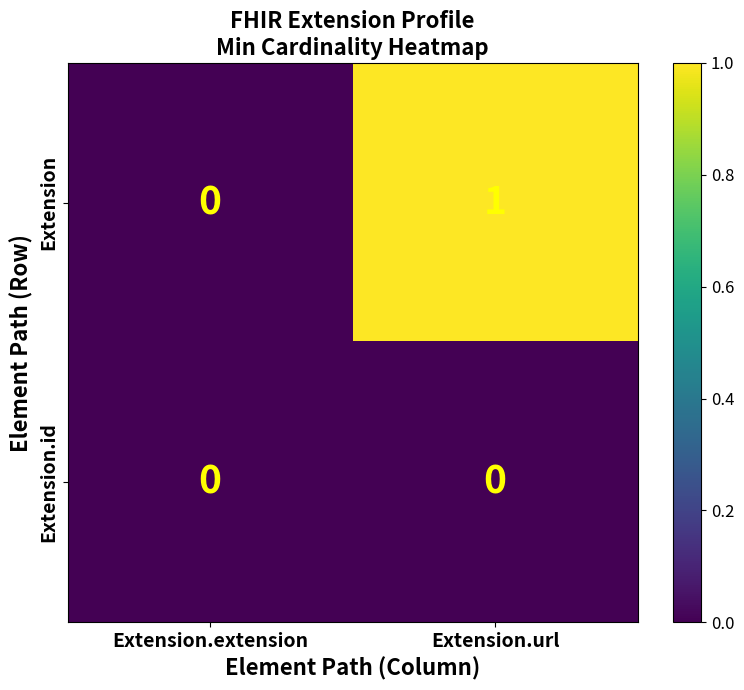

List the series in order of their overall mean, highest first.

Extension, Extension.id